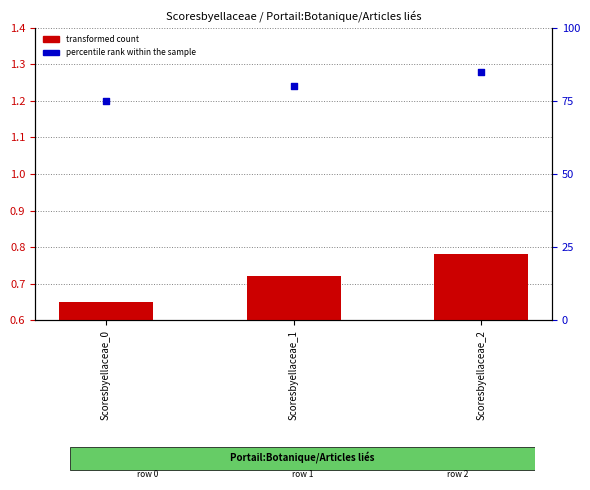

What is the total value across all series at Scoresbyellaceae_1?

1.5